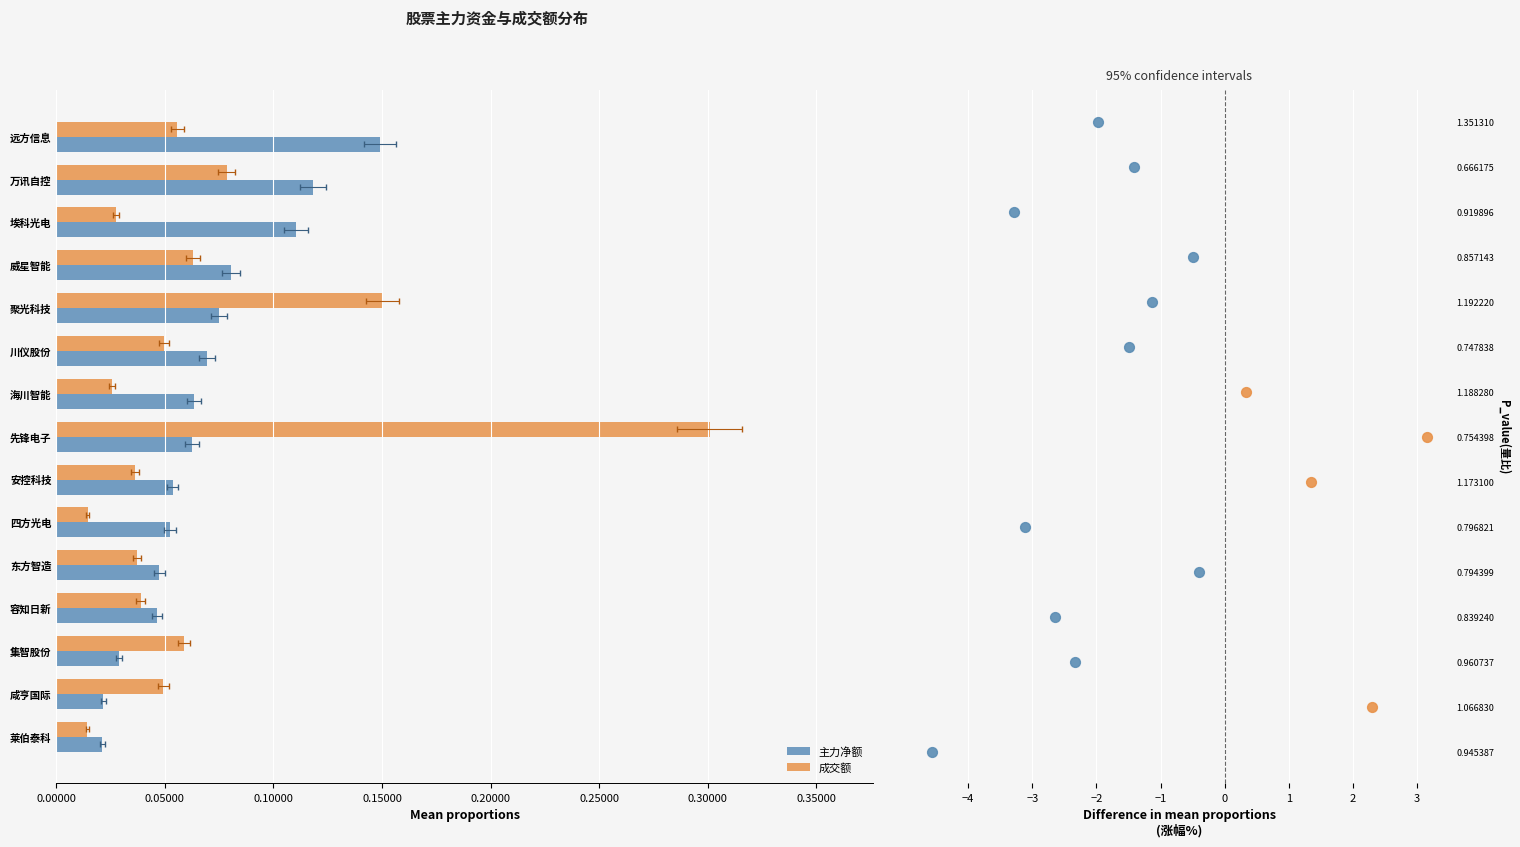

What is the total value across all series at 川仪股份?

0.1